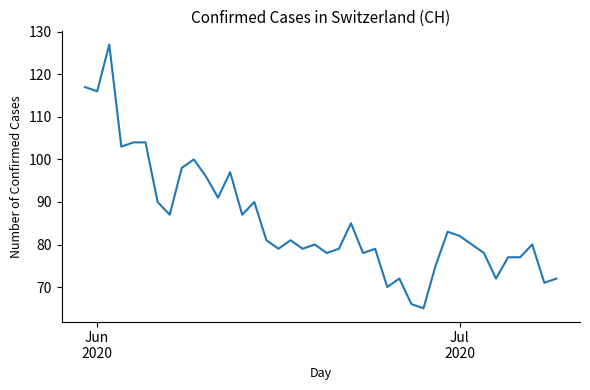

What is the greatest value displayed?

127